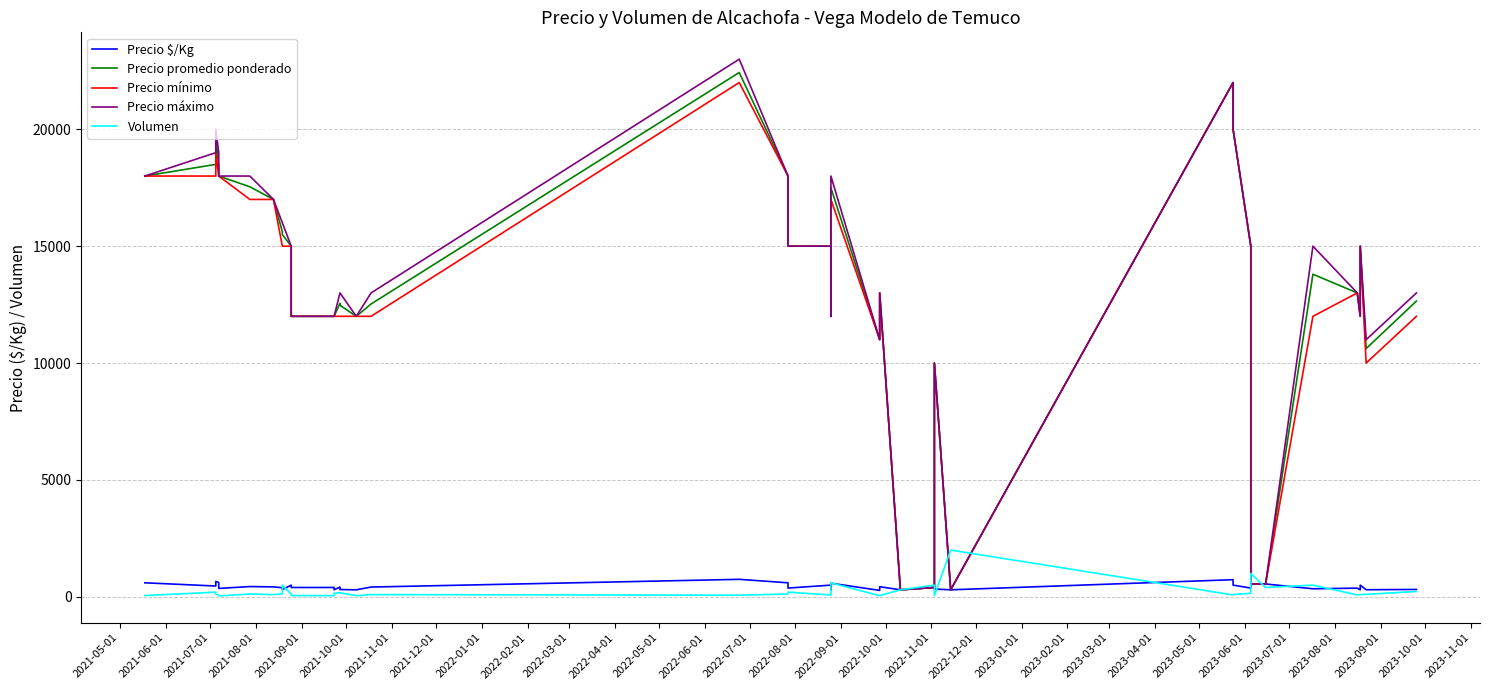

How many data points in Precio mínimo are above 13000?

19